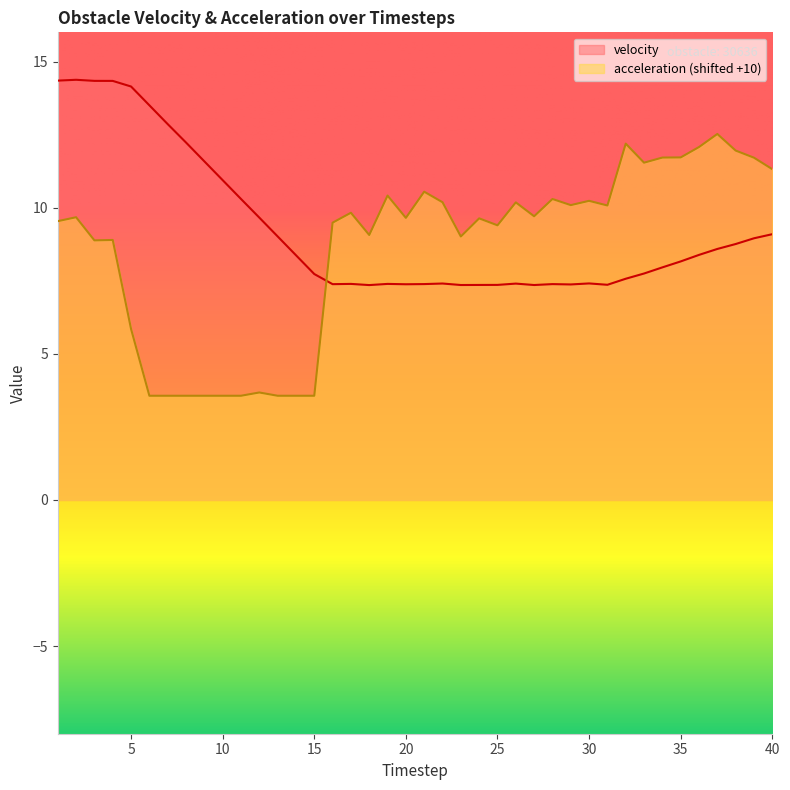

Which series has the largest total across all categories?

velocity